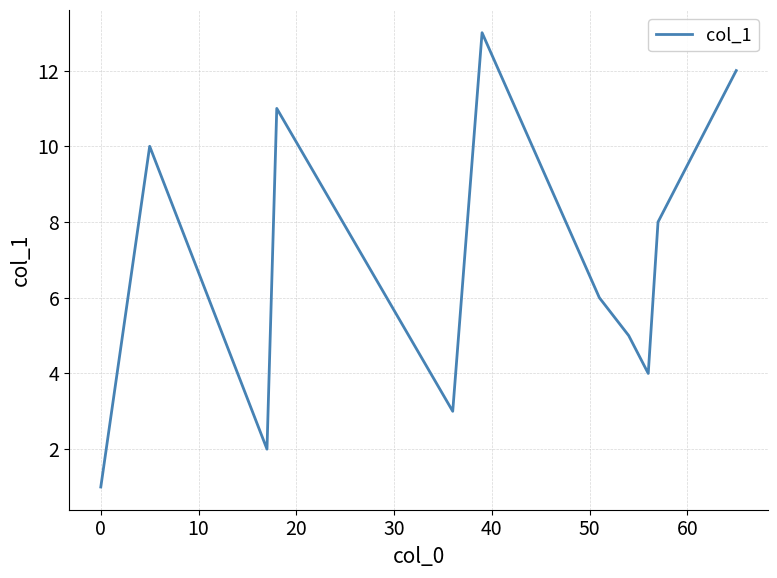

What is the smallest value displayed?

1.0